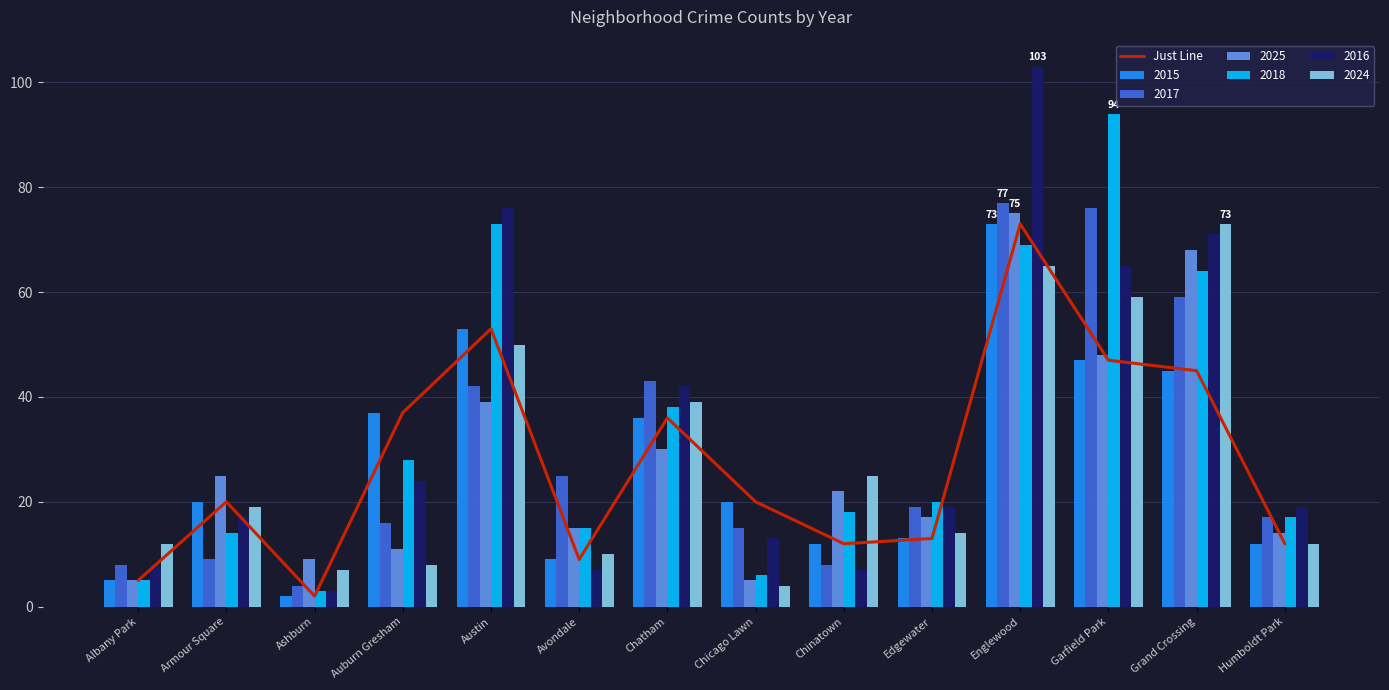

How many values are below 20?

6